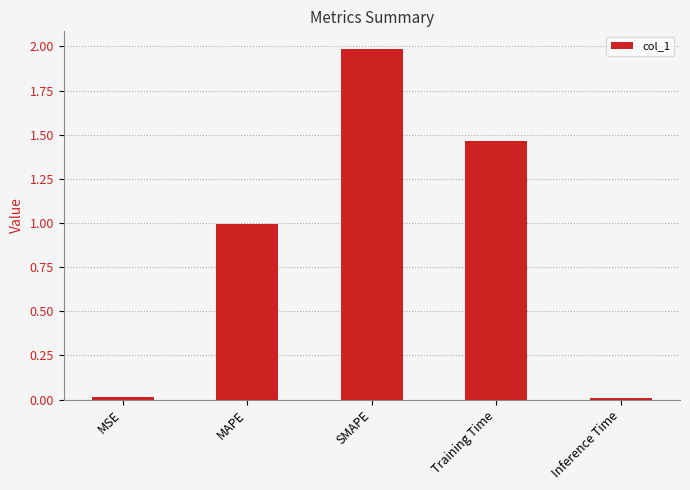

What is the greatest value displayed?

2.0